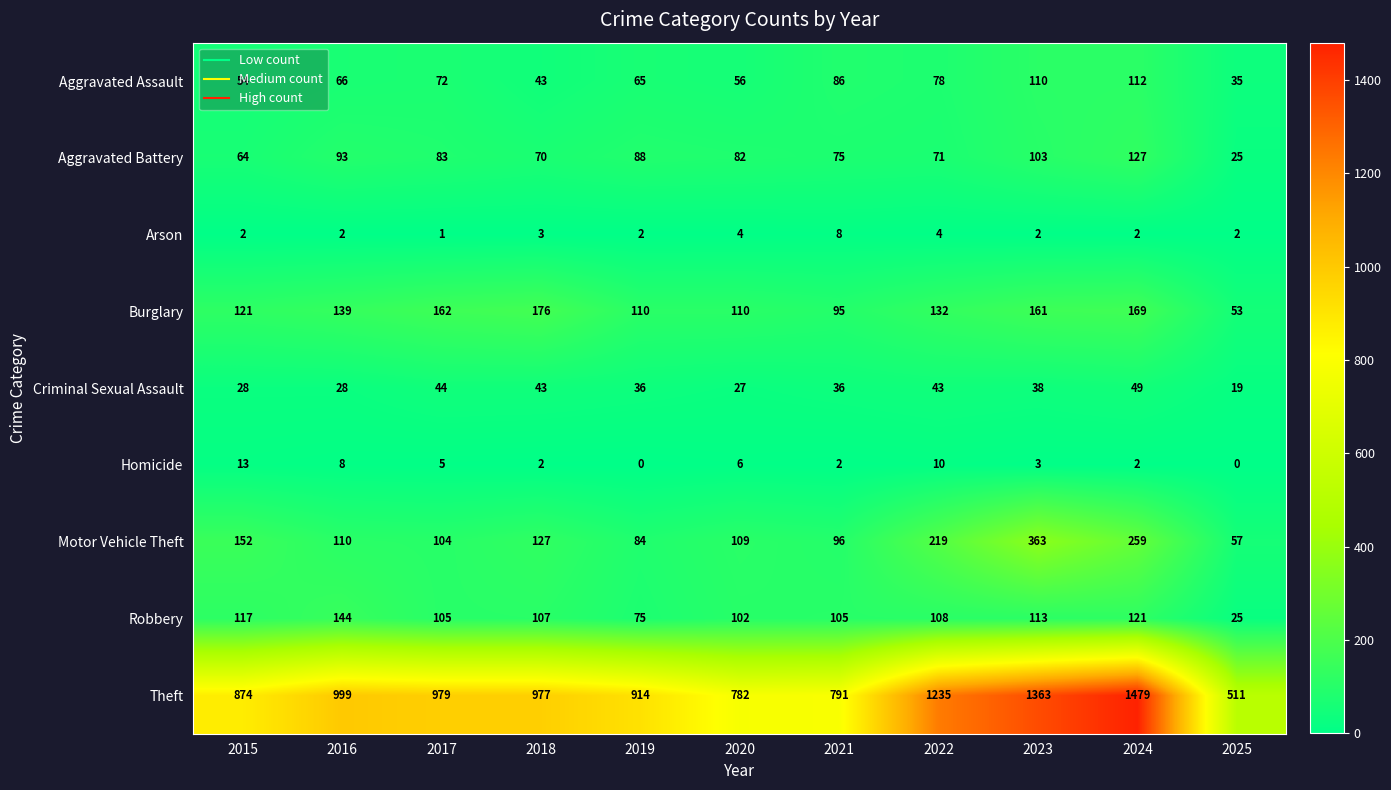

Rank the series by their maximum value, from highest to lowest.

Theft, Motor Vehicle Theft, Burglary, Robbery, Aggravated Battery, Aggravated Assault, Criminal Sexual Assault, Homicide, Arson